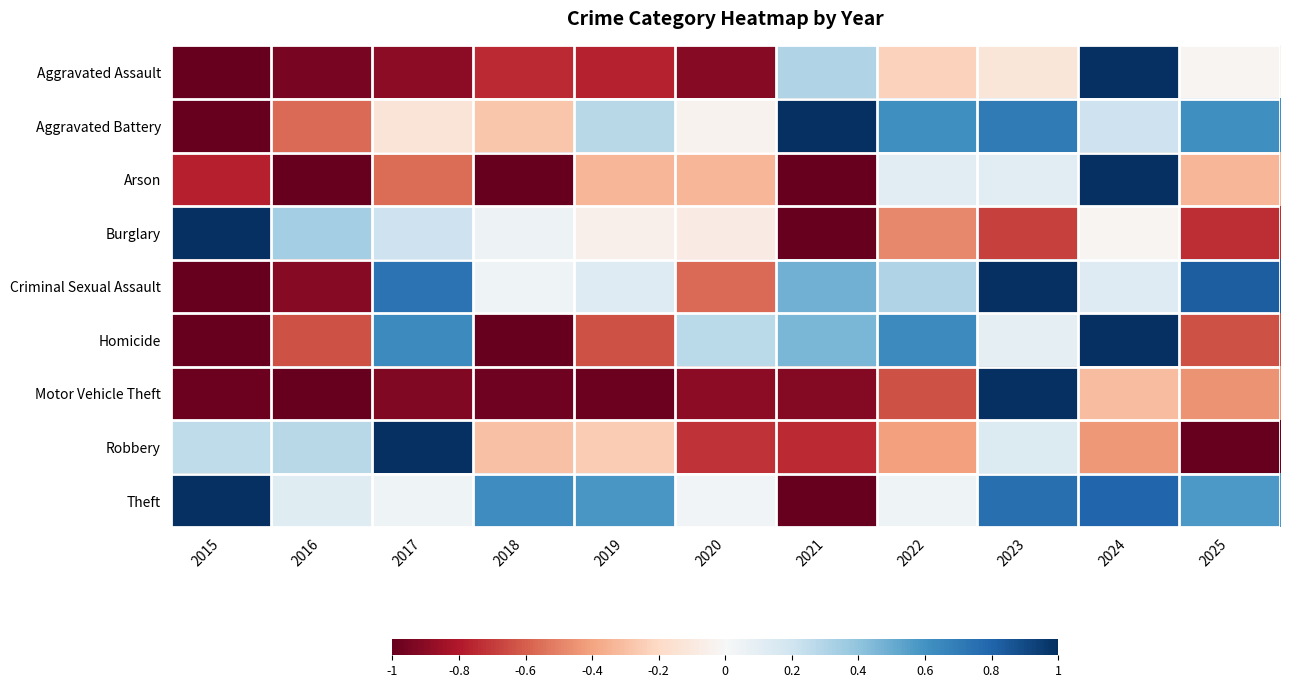

Rank the series at 2017 from lowest to highest value.

Motor Vehicle Theft, Aggravated Assault, Arson, Aggravated Battery, Theft, Burglary, Homicide, Criminal Sexual Assault, Robbery